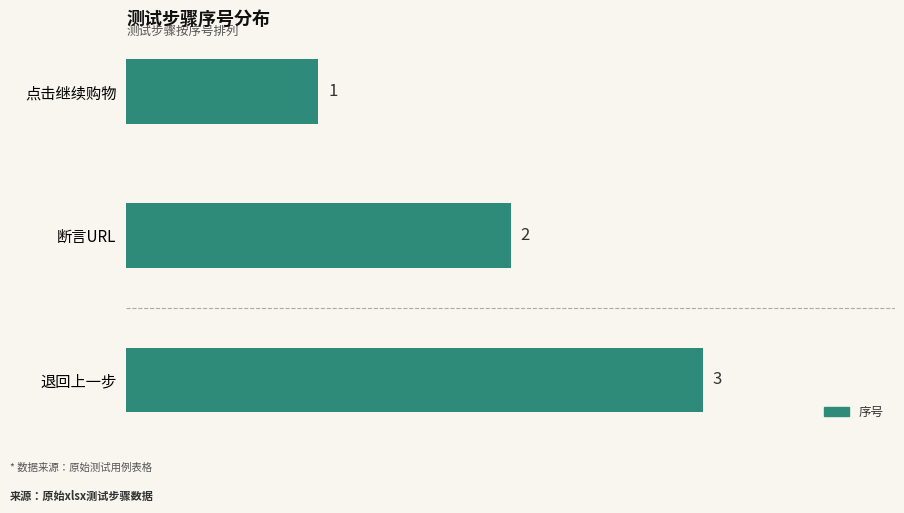

List the labels in order of value, smallest first.

点击继续购物, 断言URL, 退回上一步